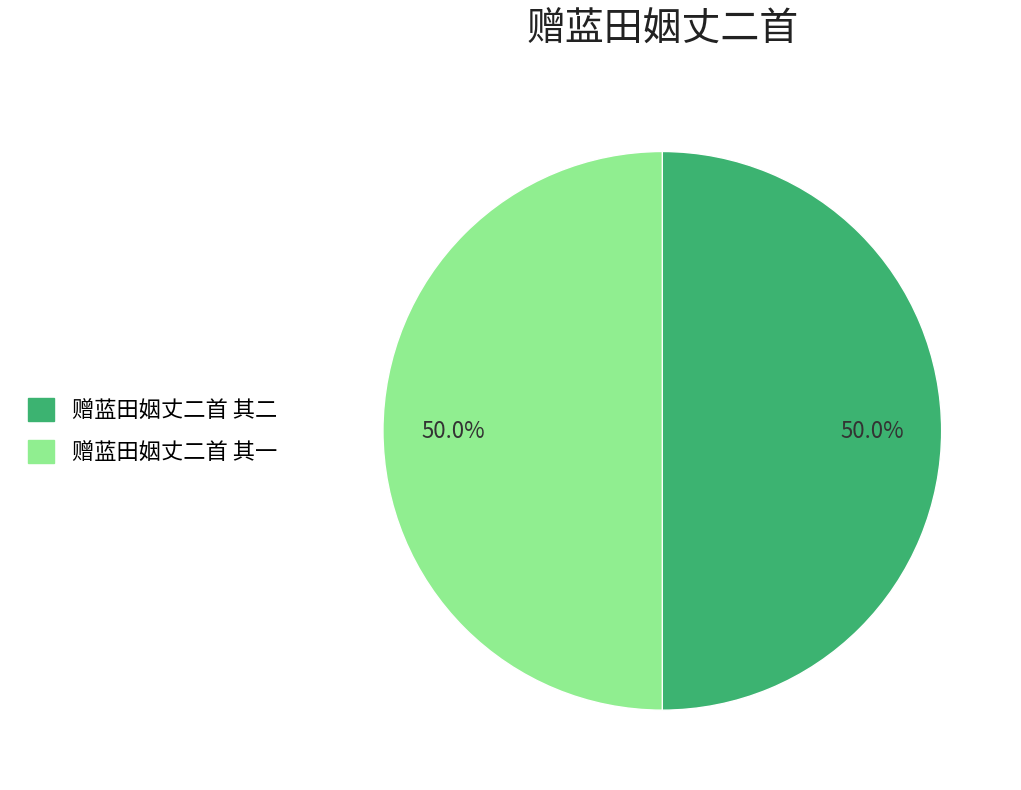

Approximately how many times larger is the value at 赠蓝田姻丈二首 其一 compared to 赠蓝田姻丈二首 其二?

1.0